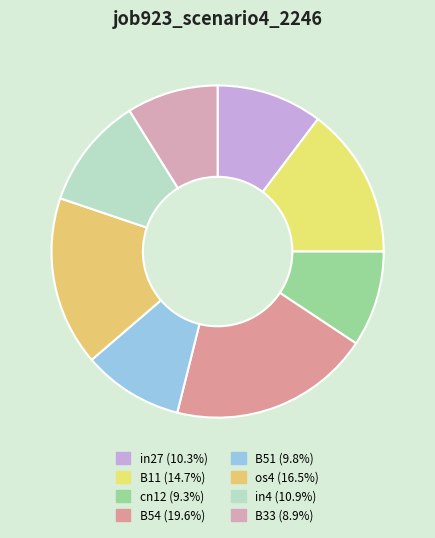

Is it true that B33 is 9% of the pie?

True